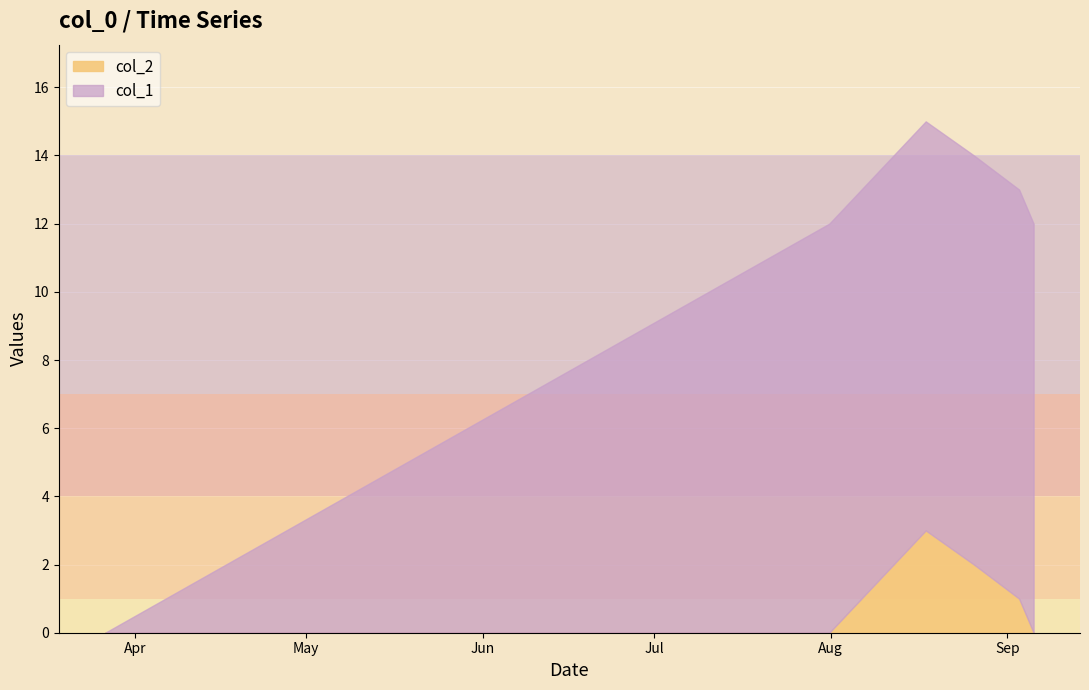

True or false: col_2 has a value of 0 at 1567693038.

True